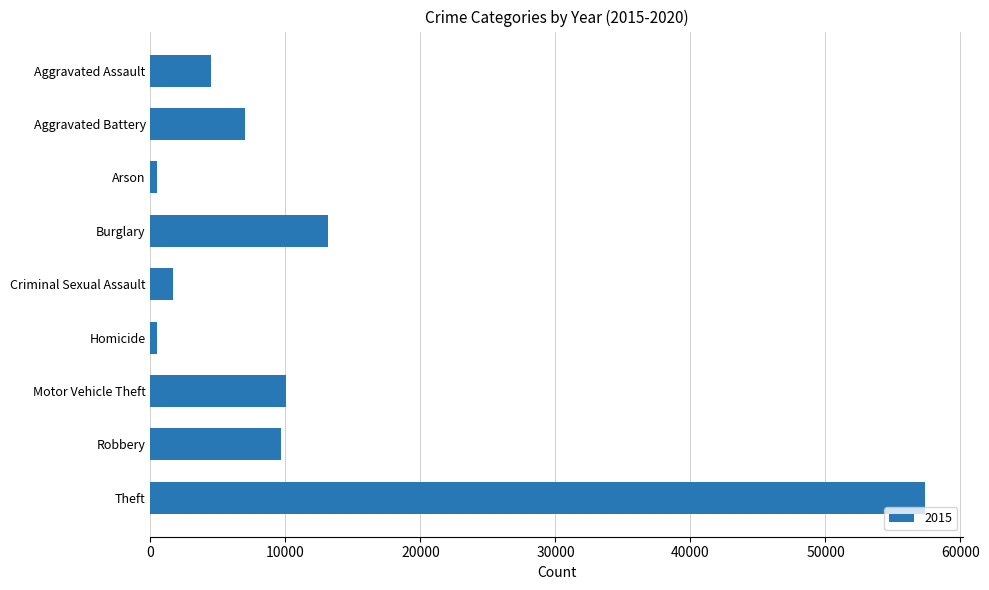

What is the greatest value displayed?

57347